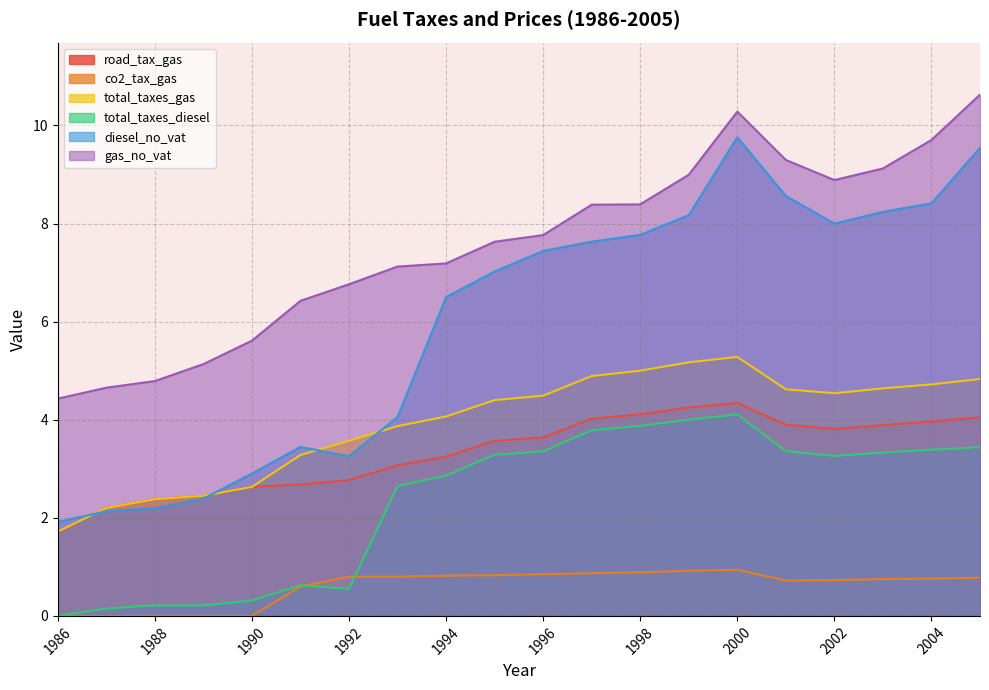

What are all the series names shown in the legend?

road_tax_gas, co2_tax_gas, total_taxes_gas, total_taxes_diesel, diesel_no_vat, gas_no_vat